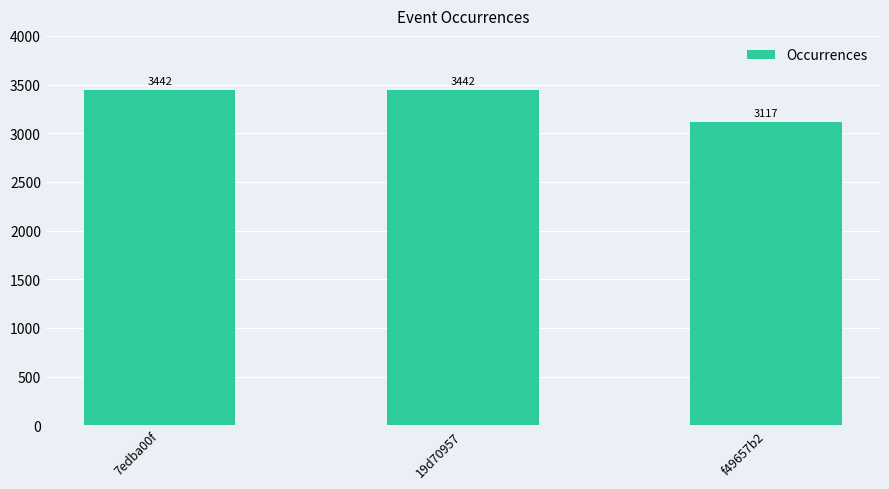

Are the bars horizontal?

No